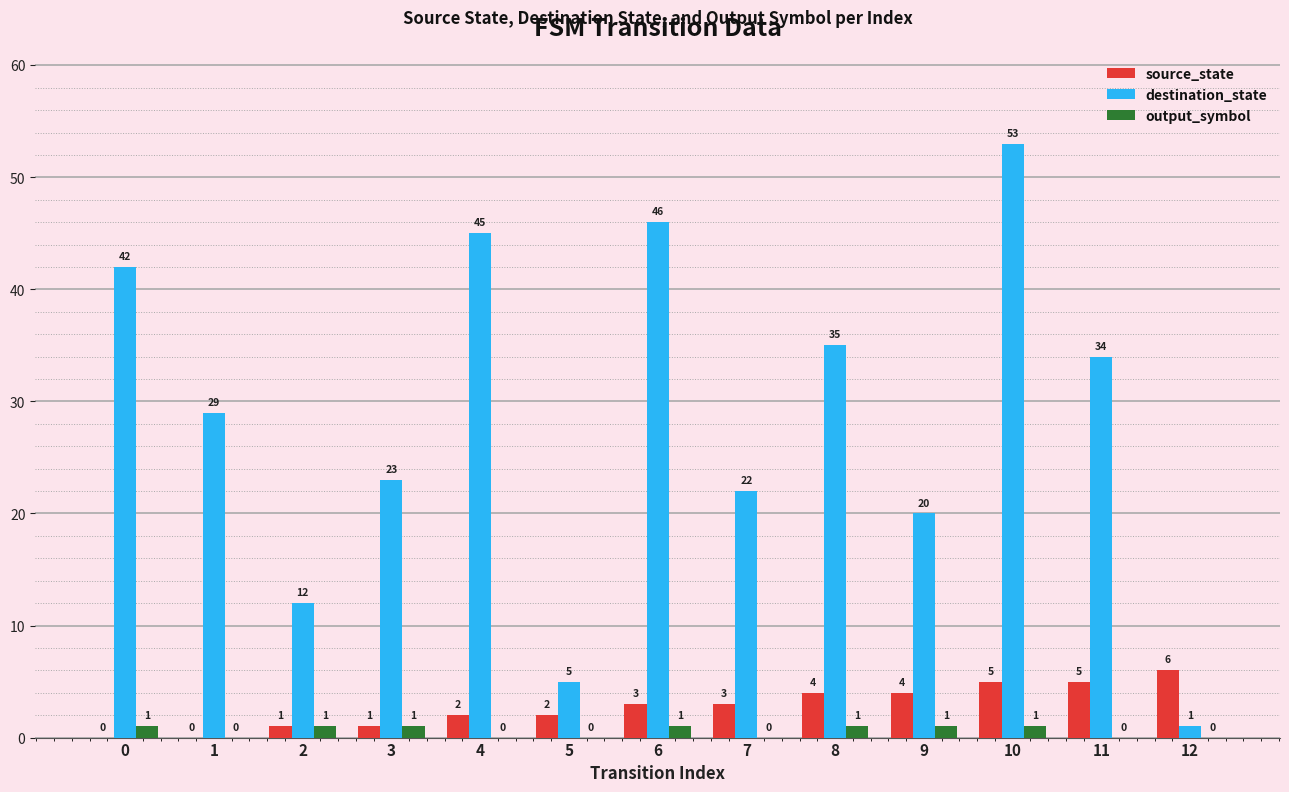

Which series changed the most between 4 and 9?

destination_state